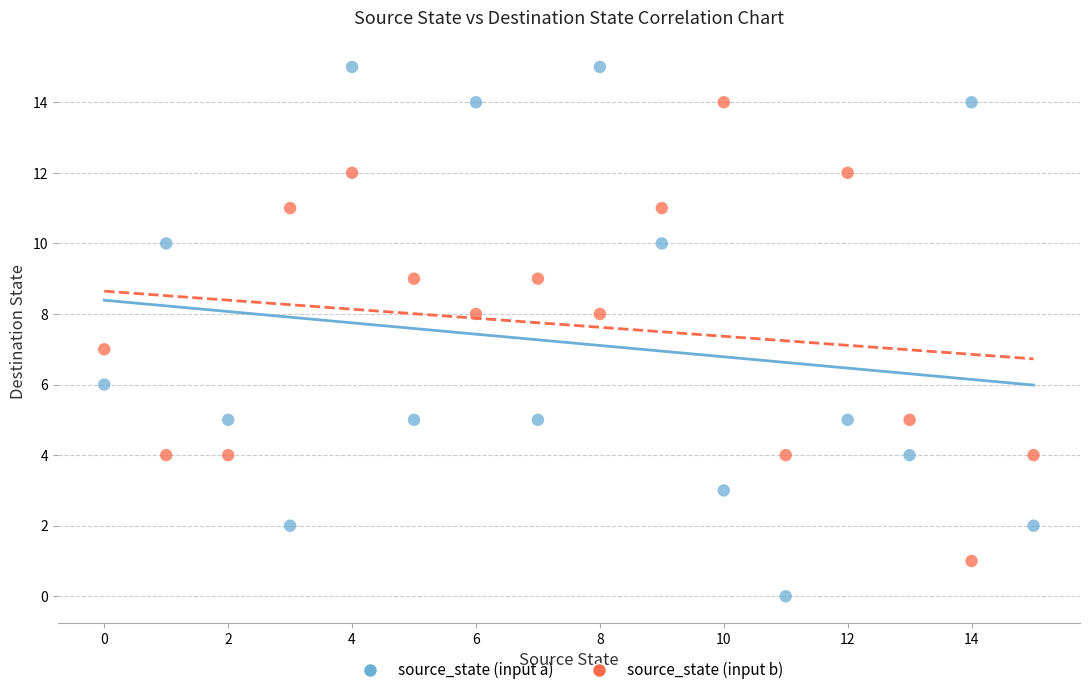

Which series reaches the minimum Y coordinate?

source_state (input a)